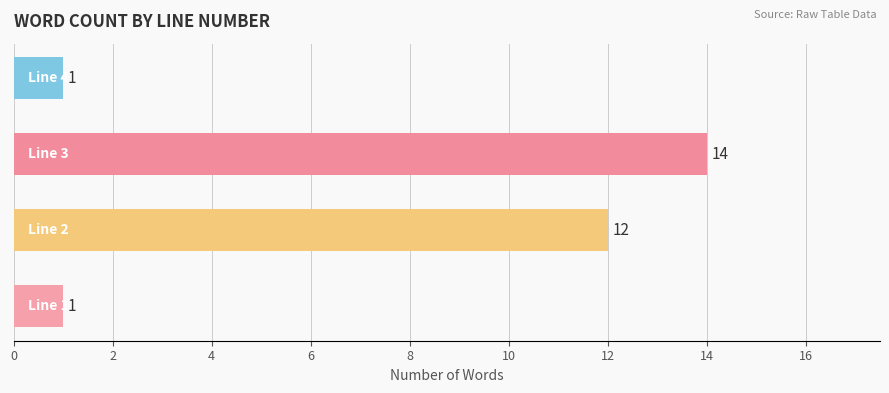

What is the difference between the second highest and second lowest values?

11